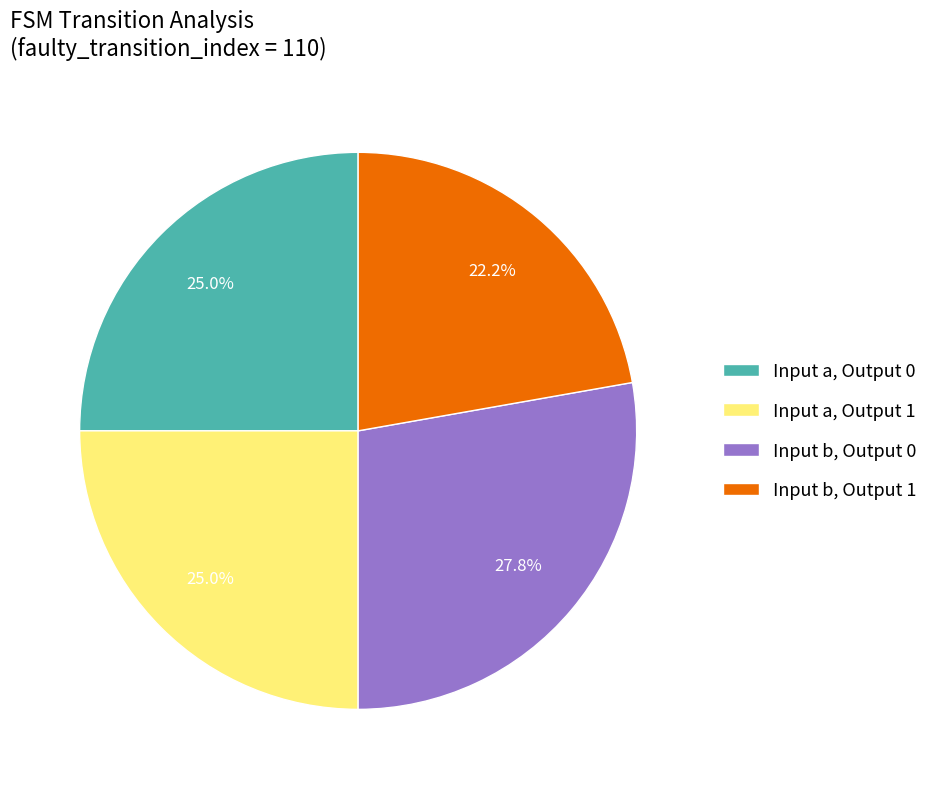

Which slice is the smallest?

Input b, Output 1